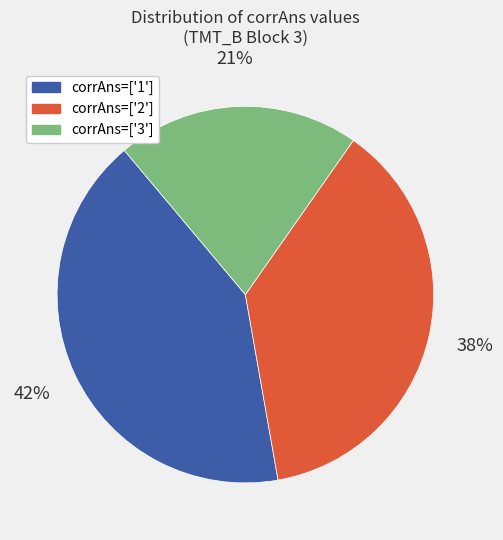

To the nearest percent, what is the average slice percentage?

33%